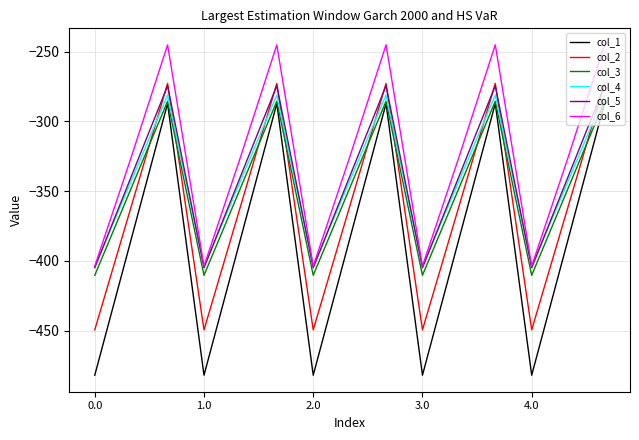

Which series has the largest total across all categories?

col_6